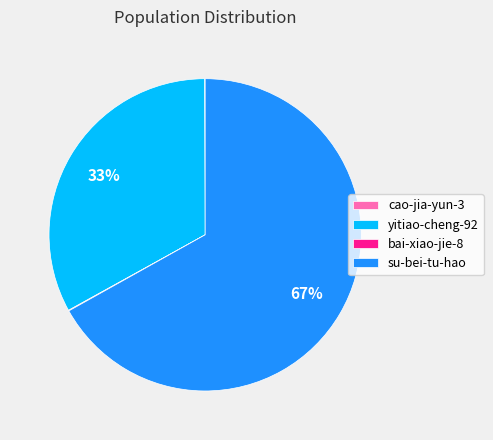

True or false: su-bei-tu-hao accounts for 67% of the total.

True